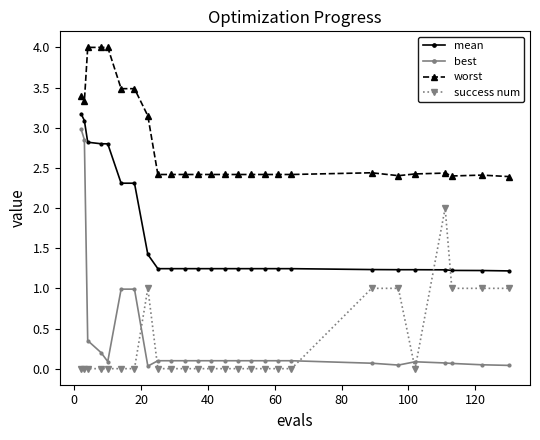

Which series has the widest spread of values?

best